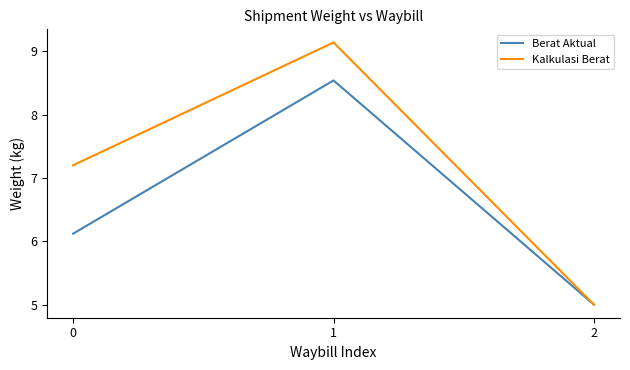

Count the number of categories in the chart.

3